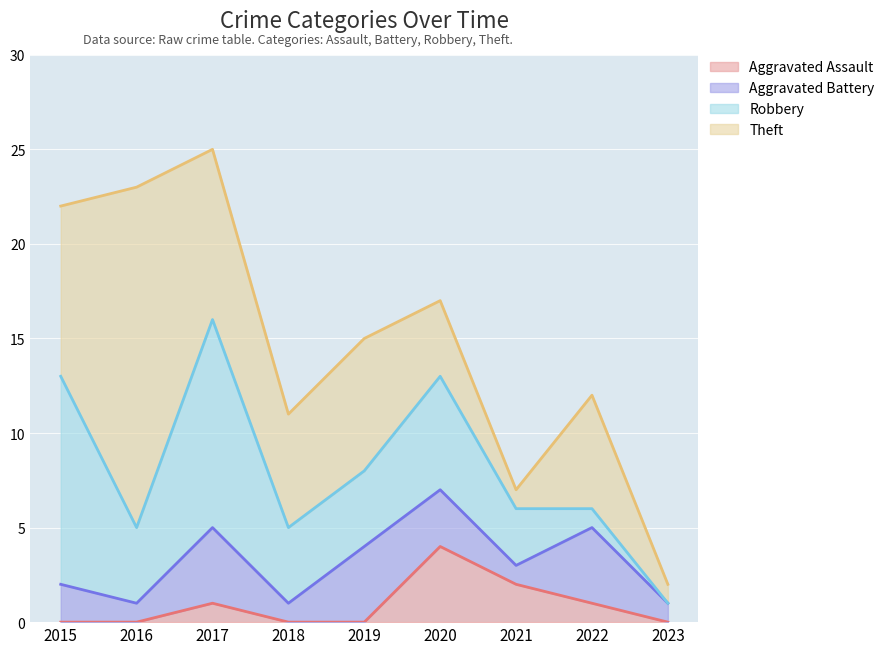

How many lines are shown in the chart?

4